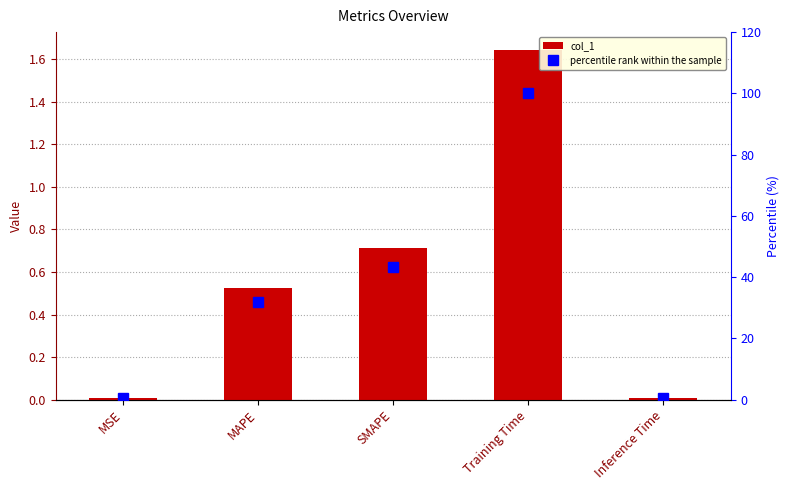

What position from the right is SMAPE?

3